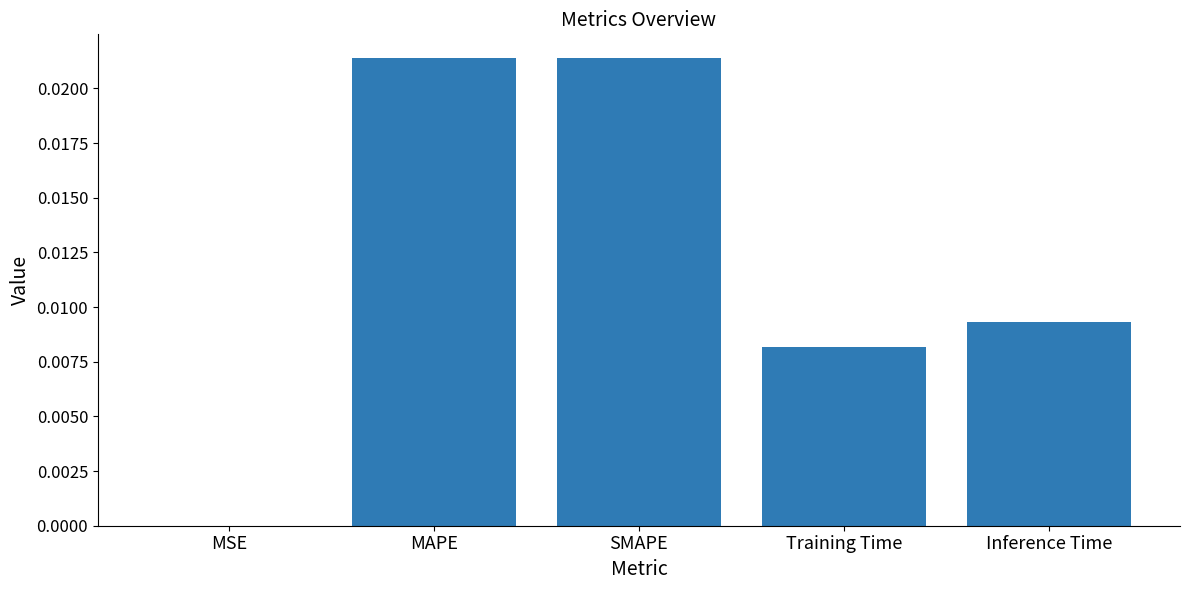

Which has a higher value, Inference Time or MAPE?

MAPE